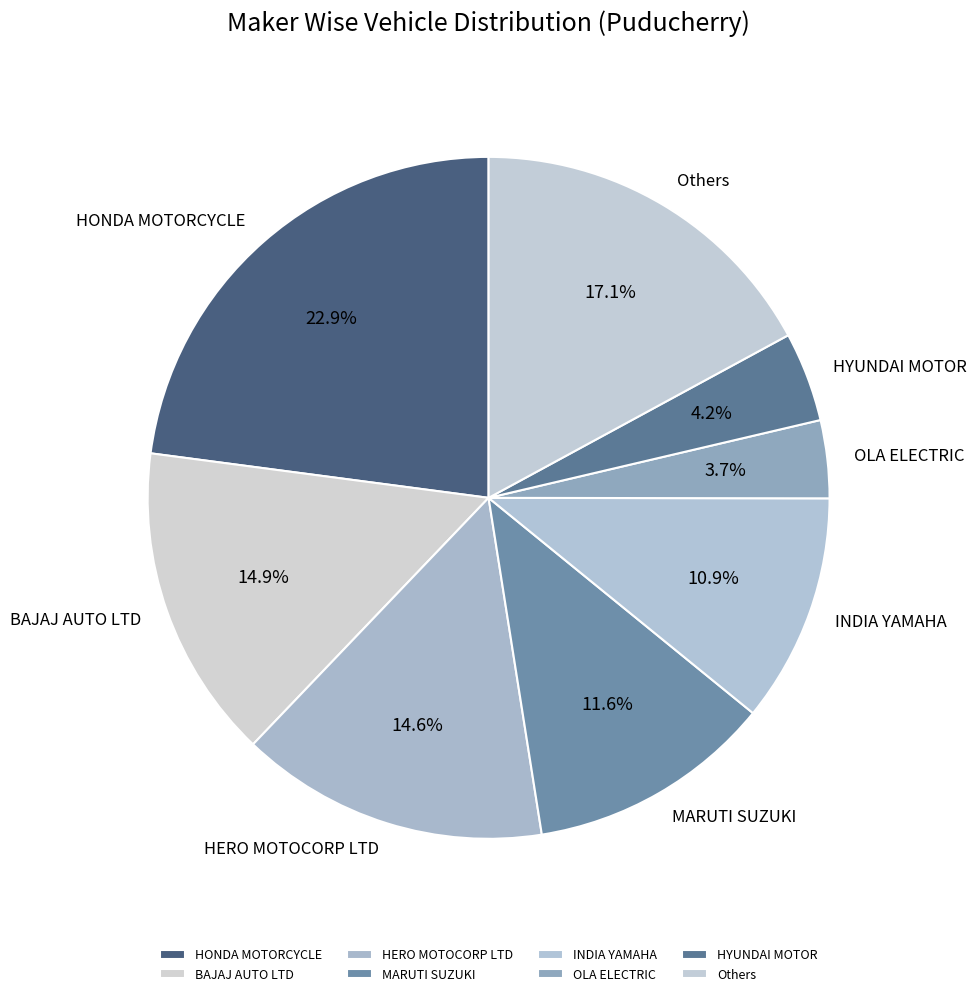

What percentage is the HONDA MOTORCYCLE slice, to the nearest percent?

23%